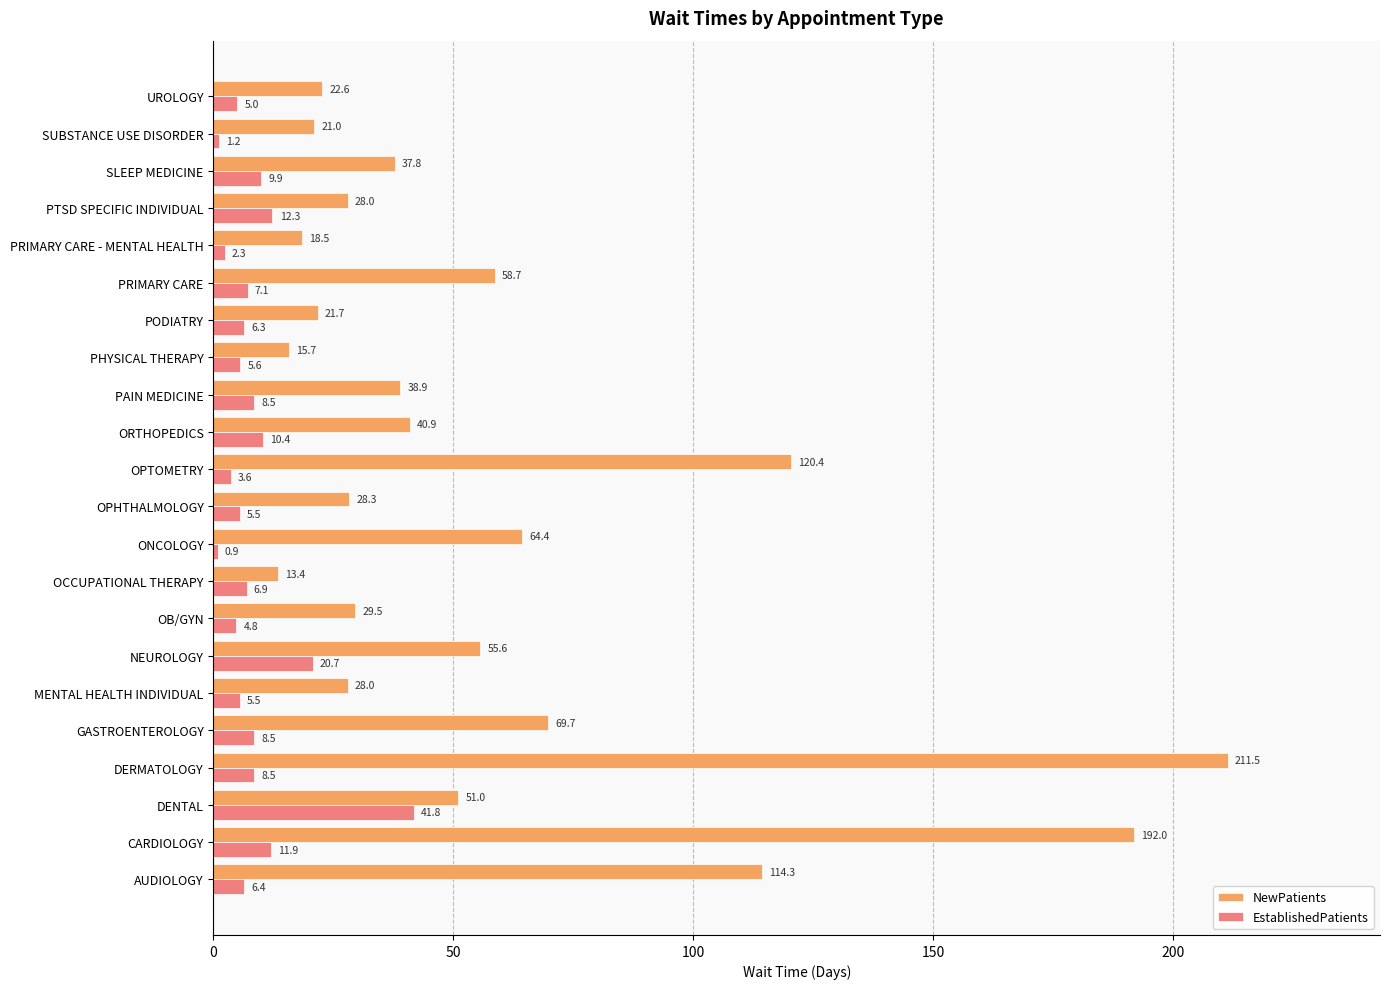

The NewPatients series shows 25.2 at PRIMARY CARE. True or false?

False